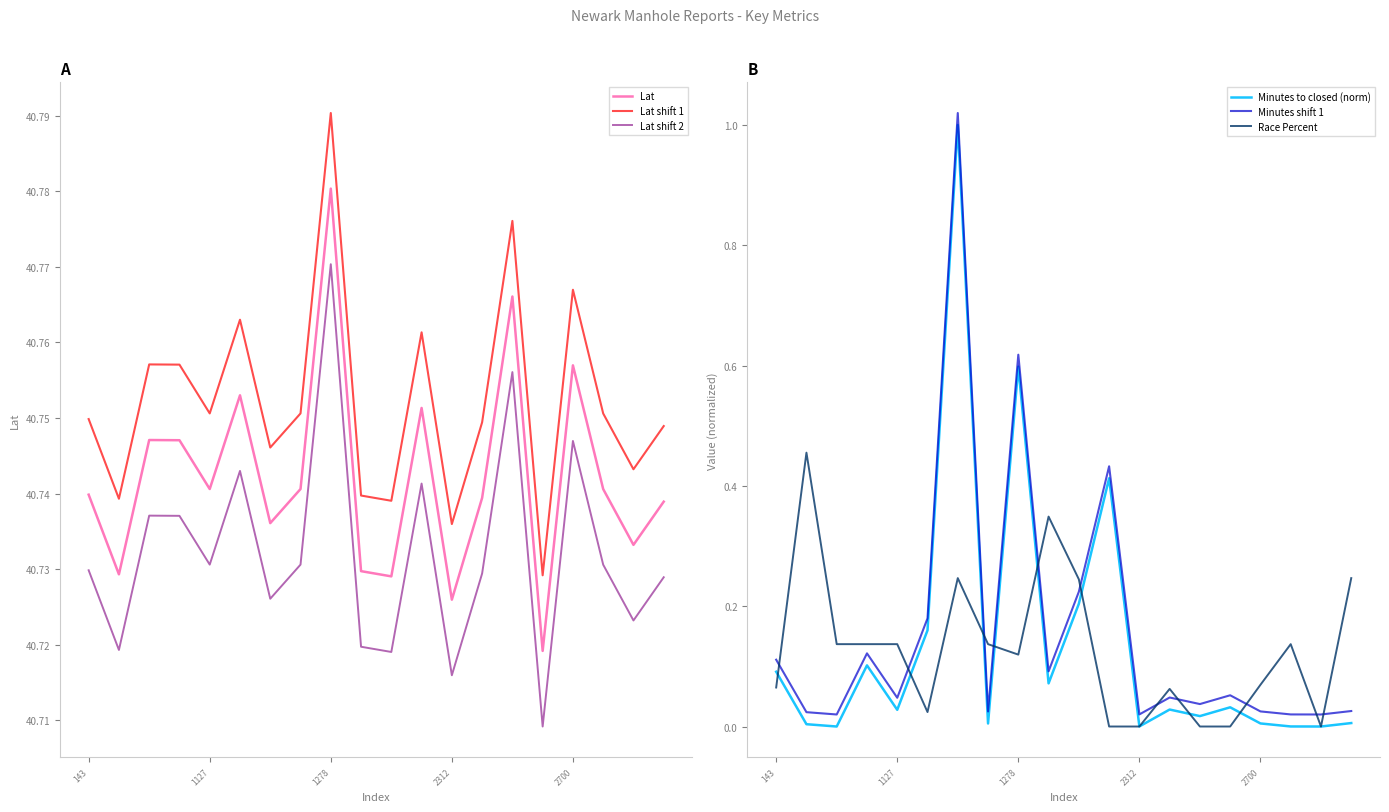

True or false: Minutes to closed (norm) and Minutes shift 1 intersect in this chart.

False